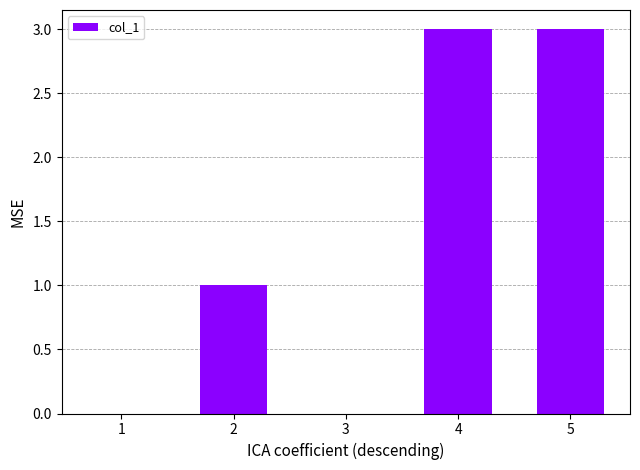

Reading left to right, transcribe all the data shown in this chart.

1=0	2=1	3=0	4=3	5=3